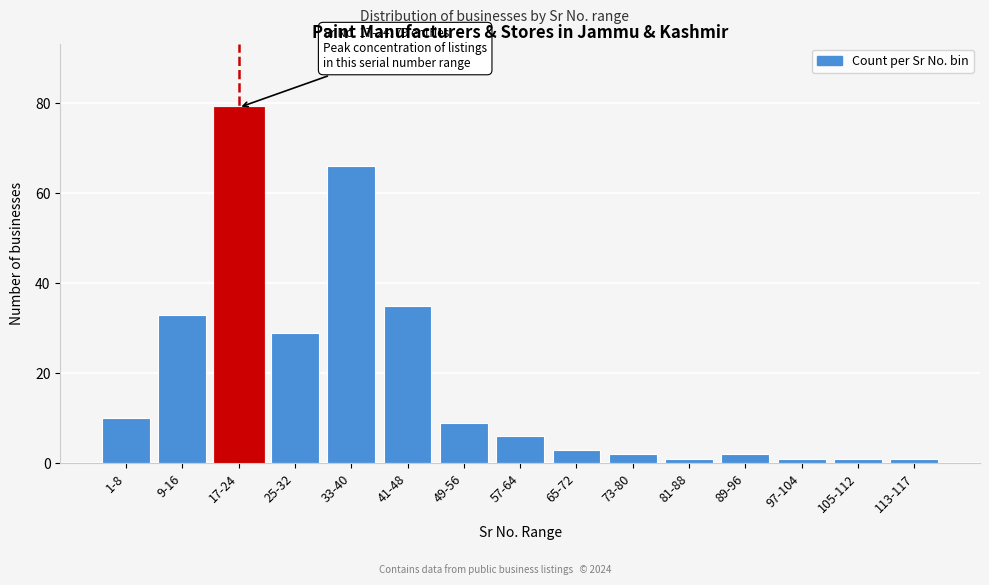

Reading right to left, extract all data points from this chart.

1	1	1	2	1	2	3	6	9	35	66	29	79	33	10